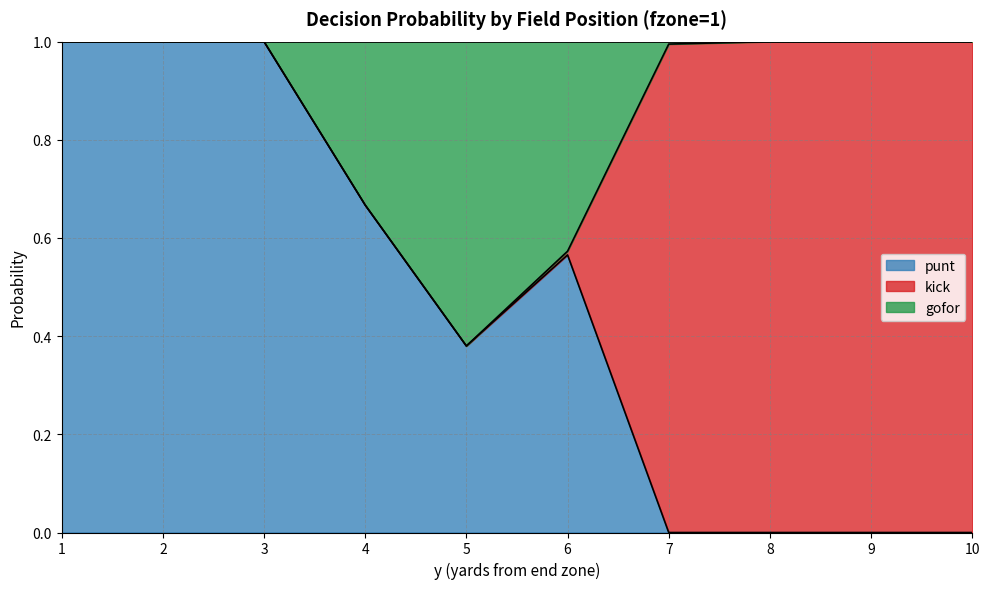

At how many categories does at least one series exceed 0?

10